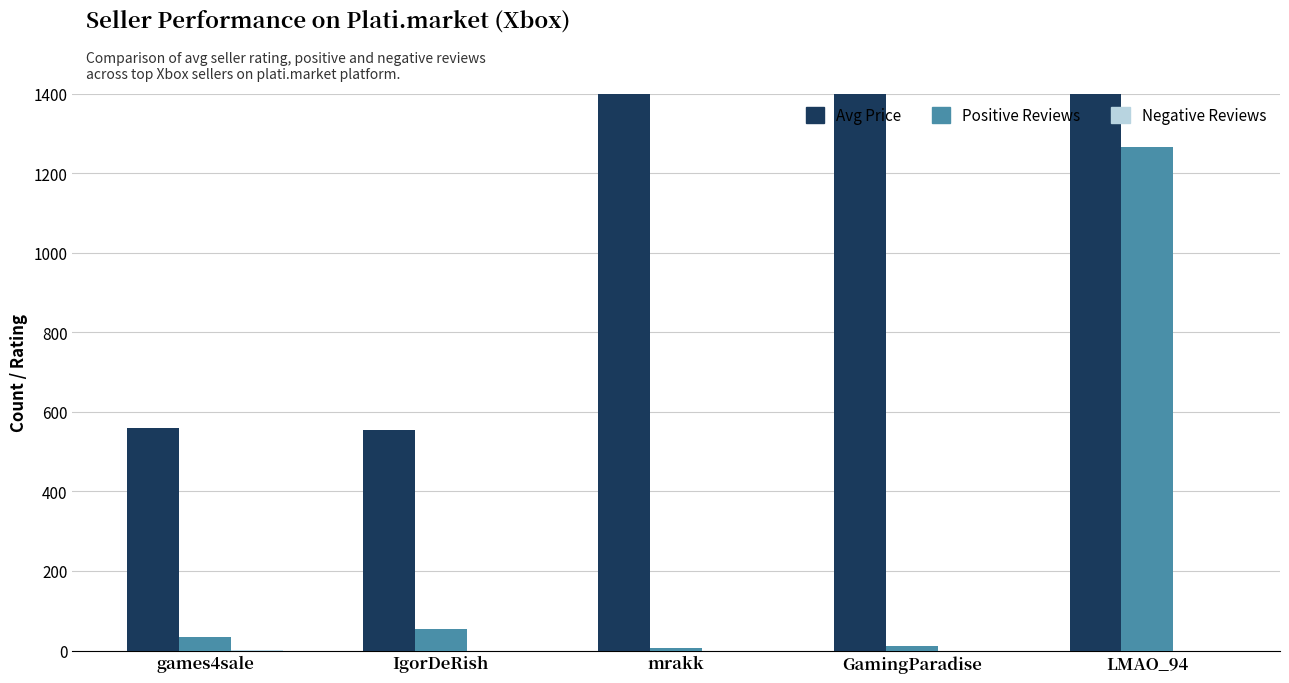

How many bars are there in total?

15